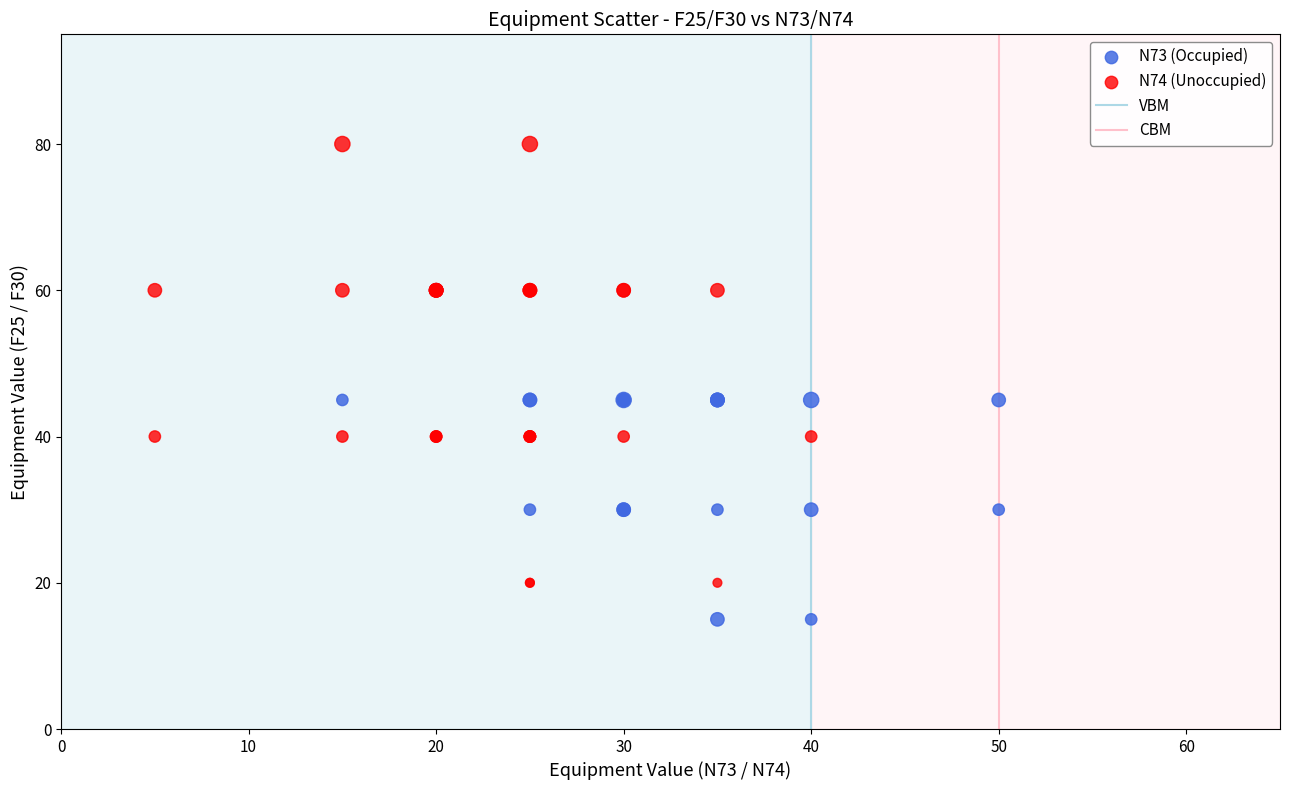

Which series reaches the maximum Y coordinate?

N74 (Unoccupied)